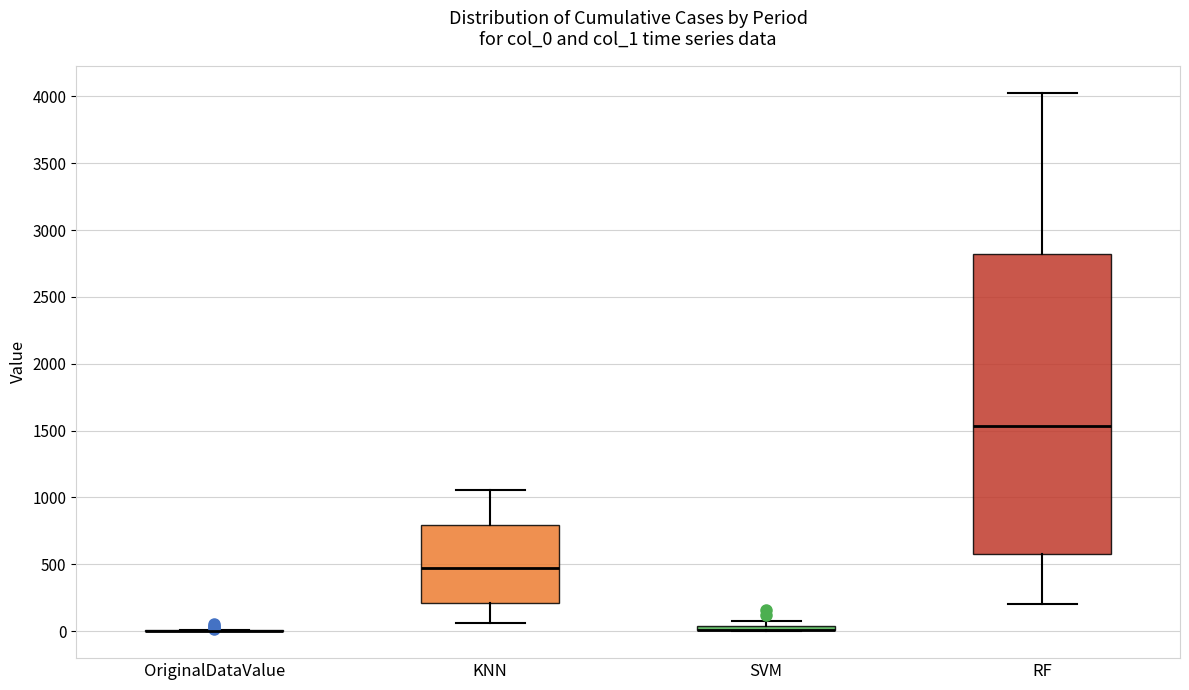

Comparing the boxes themselves (not the whiskers), which one is the tallest?

RF